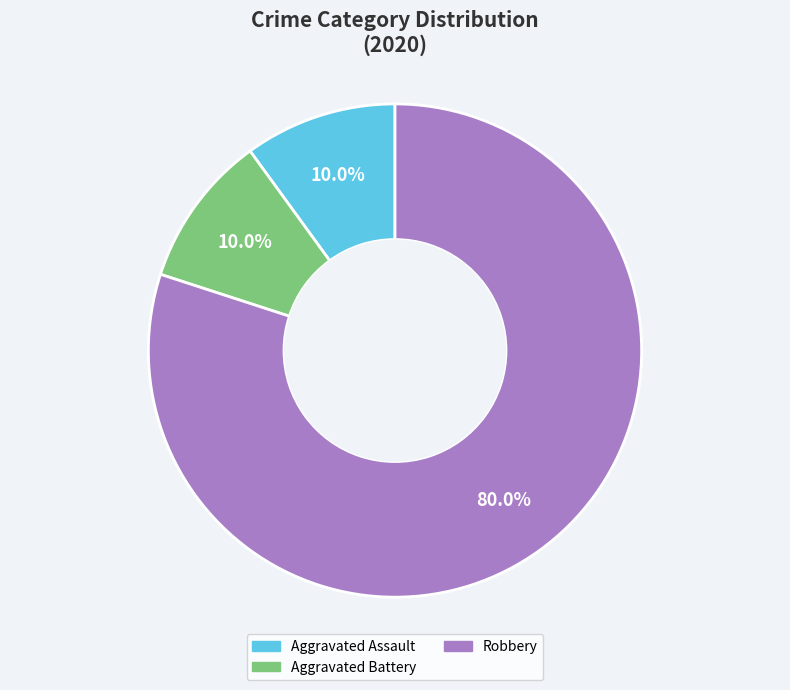

What percentage is NOT represented by Robbery?

20.0%